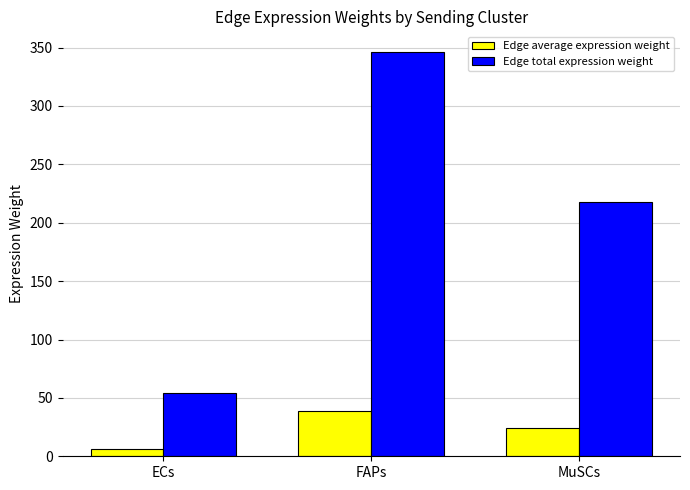

Rank the series by their average value, from highest to lowest.

Edge total expression weight, Edge average expression weight